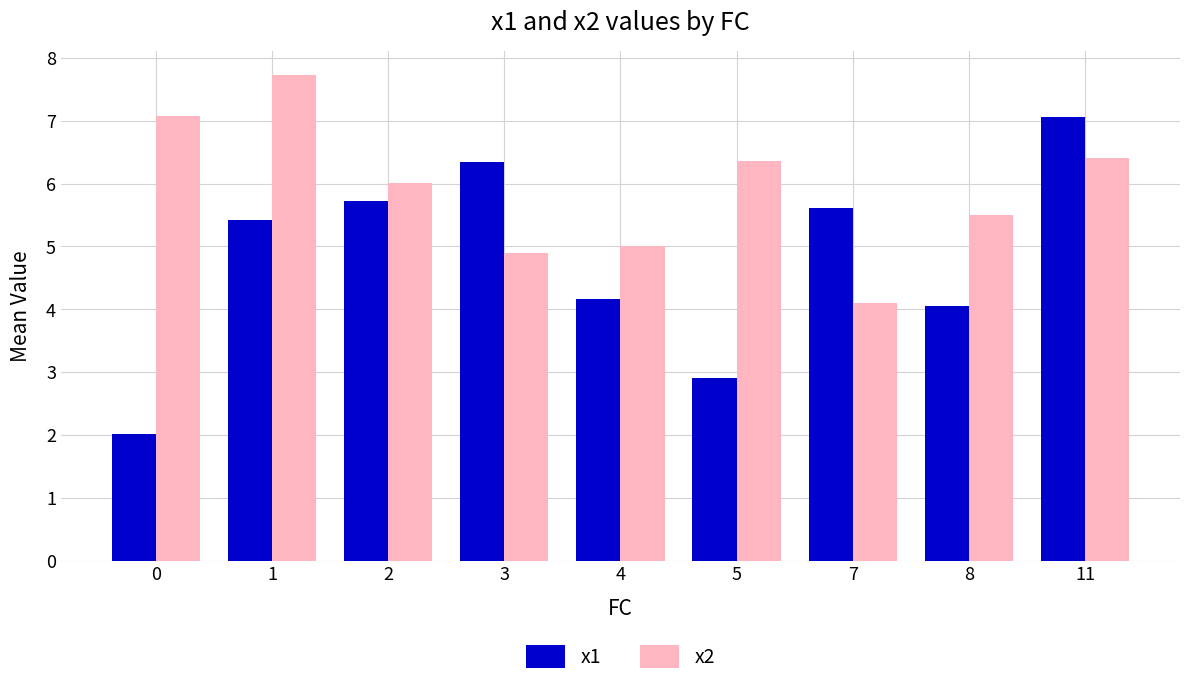

Which category has the lowest value in the x2 series?

7